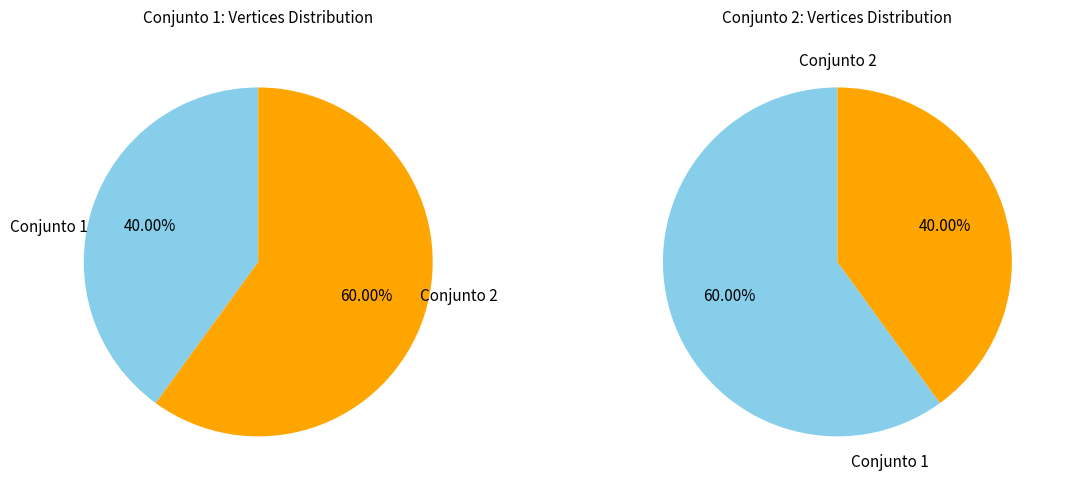

Rank the series by their maximum value, from lowest to highest.

Conjunto 1, Conjunto 2